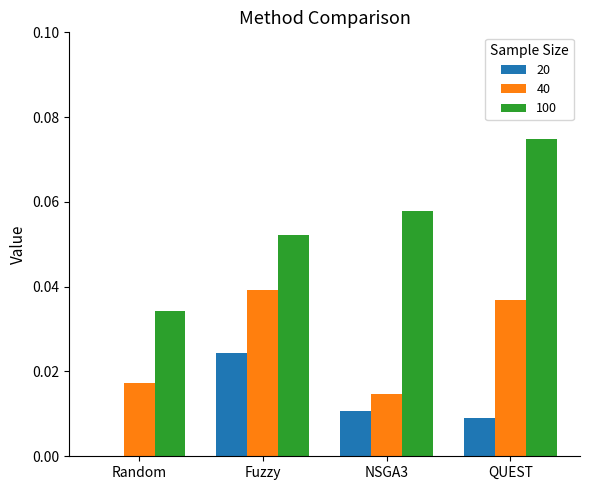

Is it true that 100 equals 0.0 at NSGA3?

False